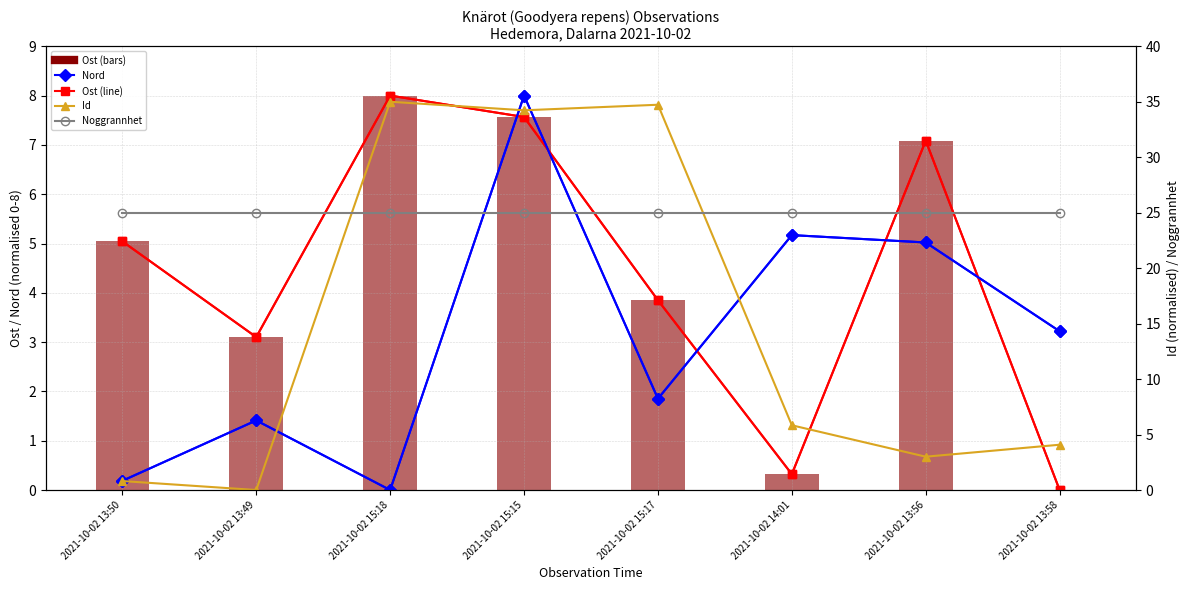

The value of Ost (bar) at 2021-10-02 15:17 is 2.7. True or false?

False